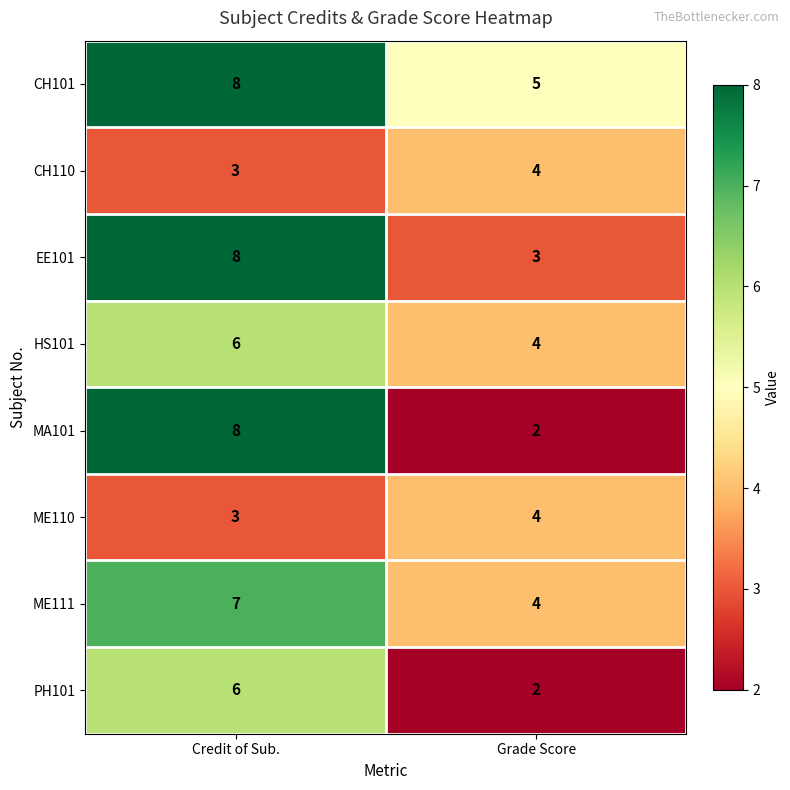

Reading right to left, what are all the values shown in this chart?

CH101: 5	8
CH110: 4	3
EE101: 3	8
HS101: 4	6
MA101: 2	8
ME110: 4	3
ME111: 4	7
PH101: 2	6